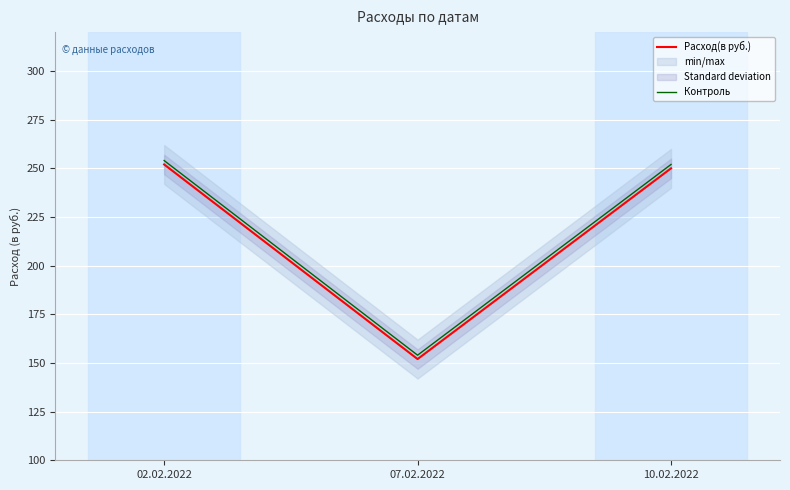

How many lines are shown in the chart?

2